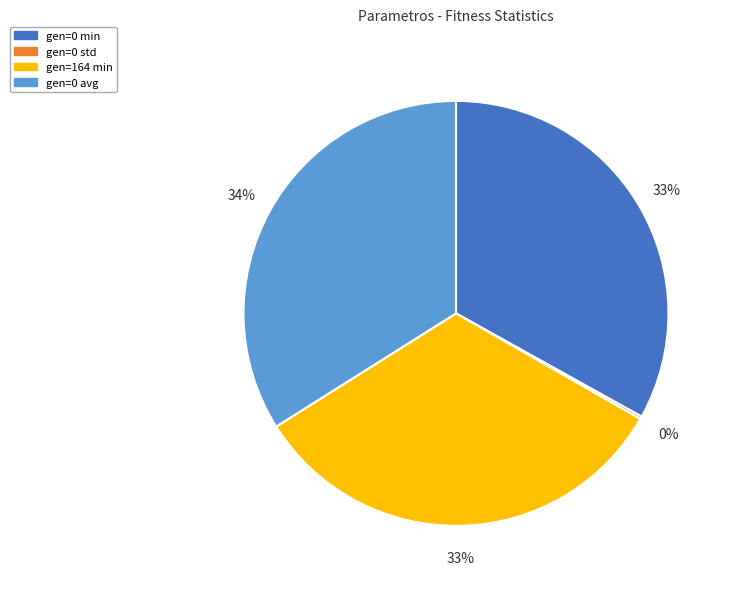

Does gen=0 avg account for over 50% of the chart?

No